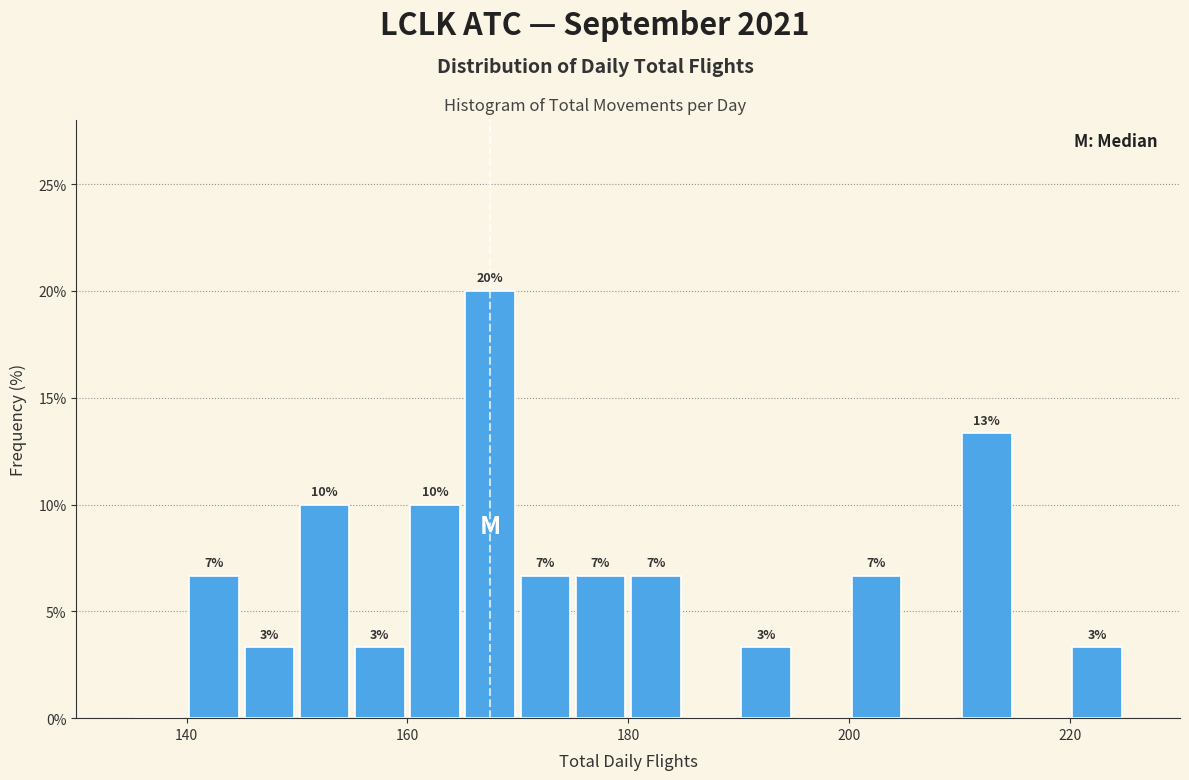

Around what value on the x-axis is the tallest bar? Give the approximate position of its centre, as read against the axis.

168